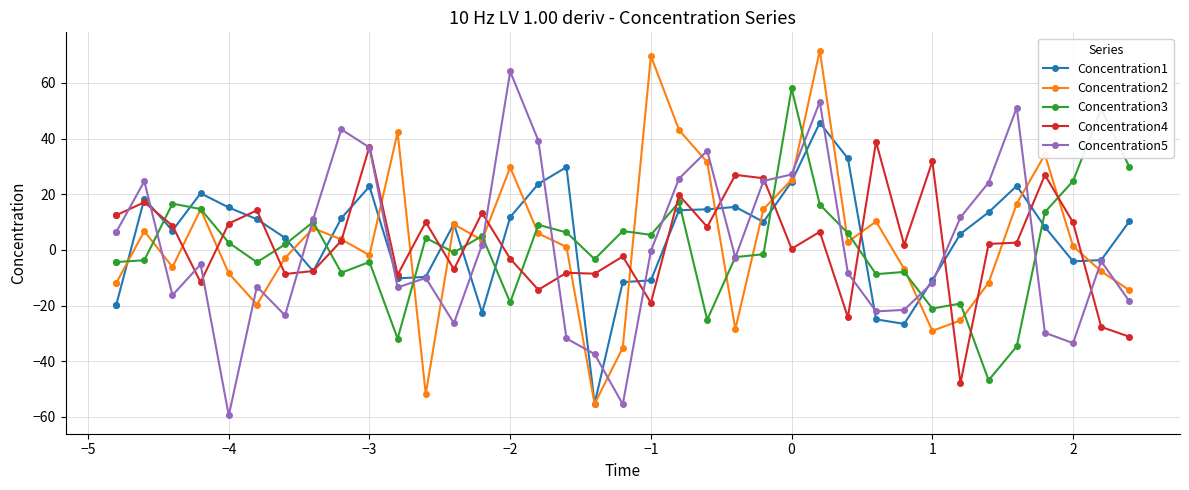

How many lines are shown in the chart?

5